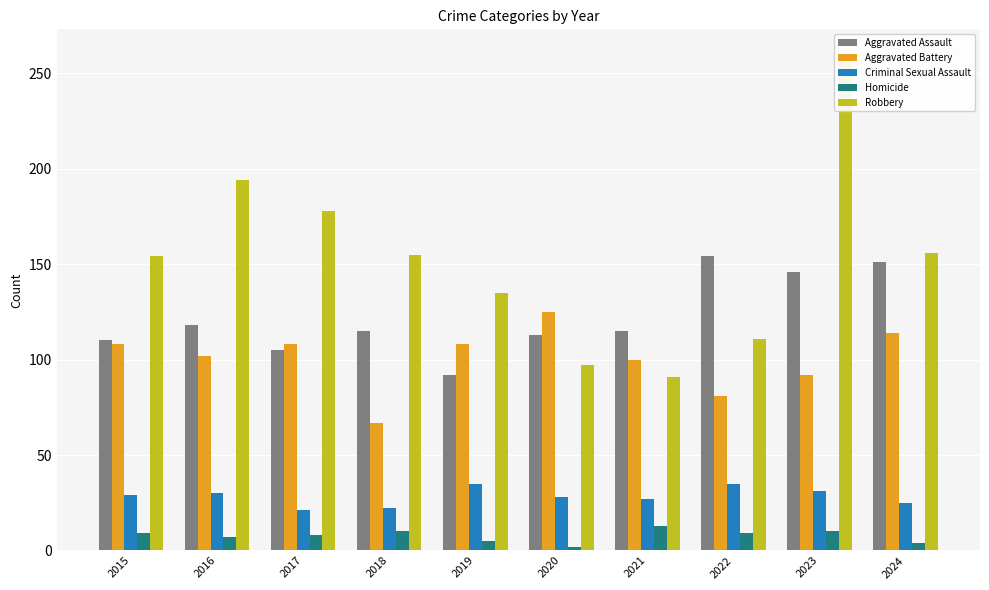

How many bars are there in total?

50